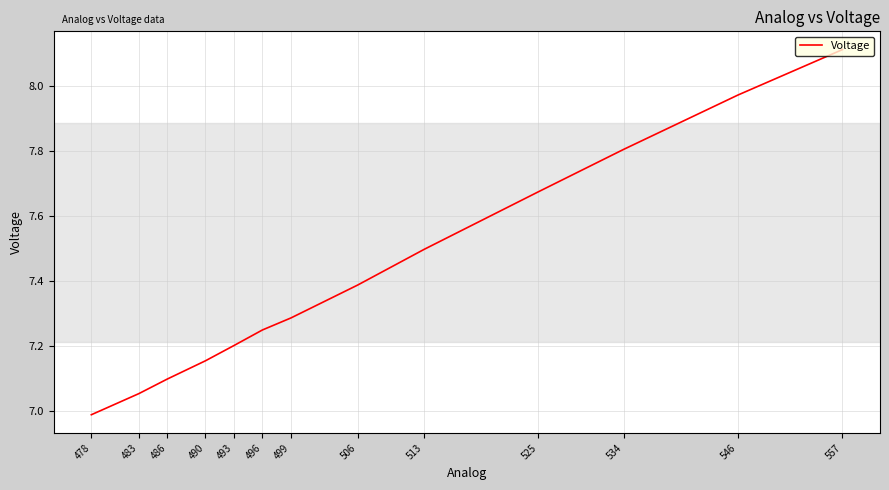

True or false: the data has more than 1 interior local peaks.

False